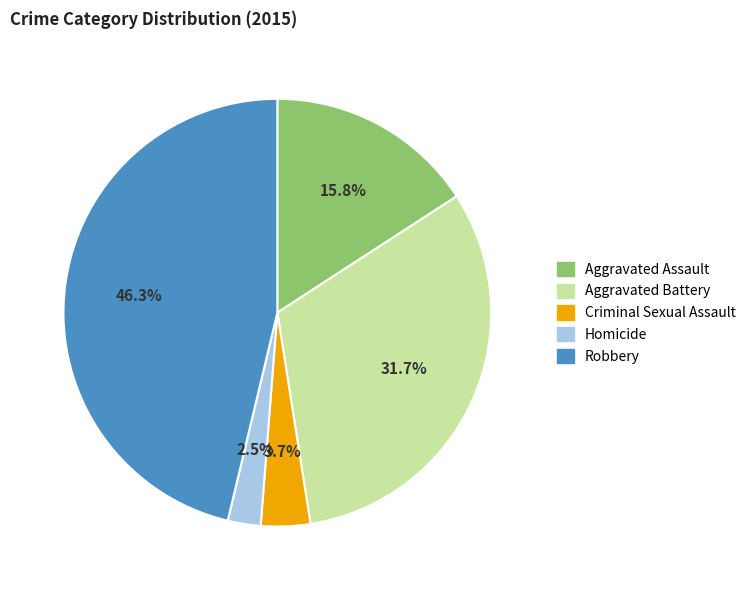

What is the total percentage of Aggravated Battery and Criminal Sexual Assault?

35.4%